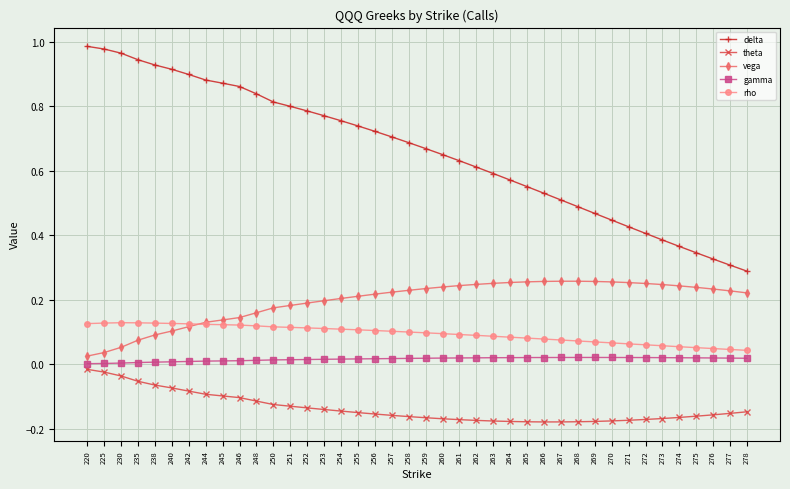

The vega series shows 0.1 at 225. True or false?

False